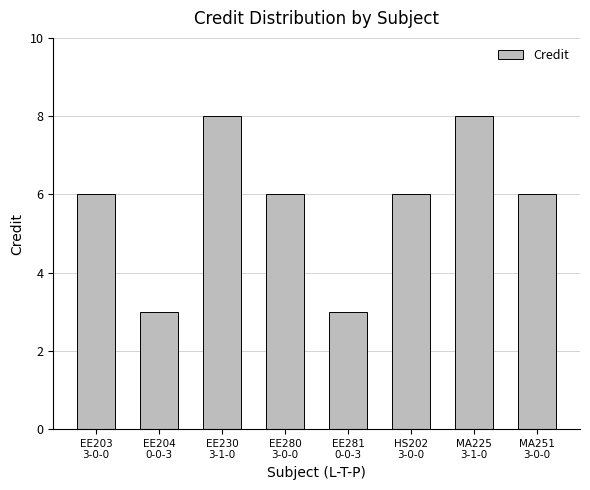

What is the value of the 4th bar from the left?

6